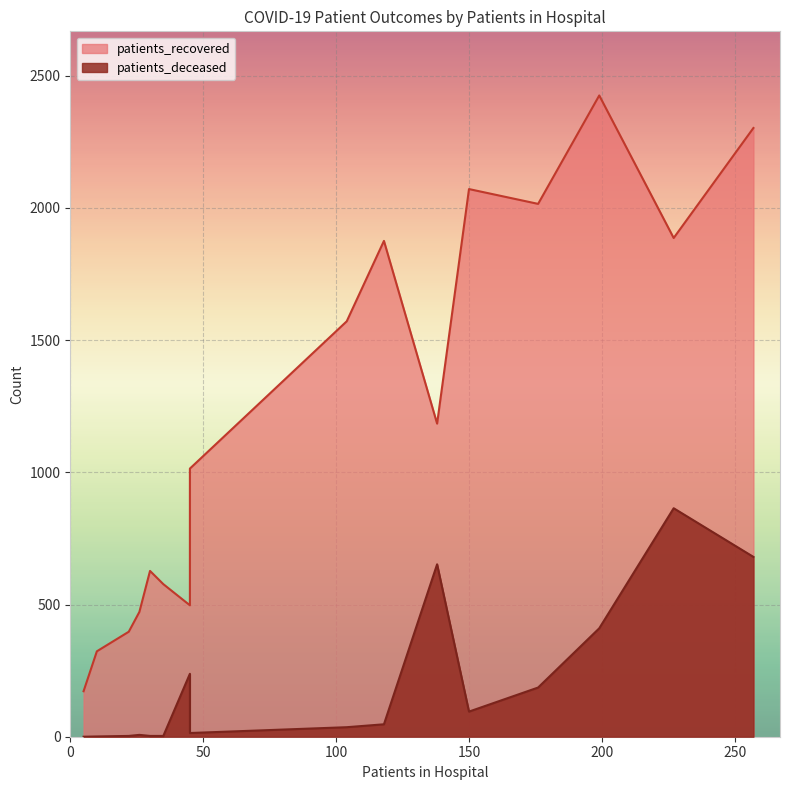

True or false: patients_recovered and patients_deceased cross at least once.

False